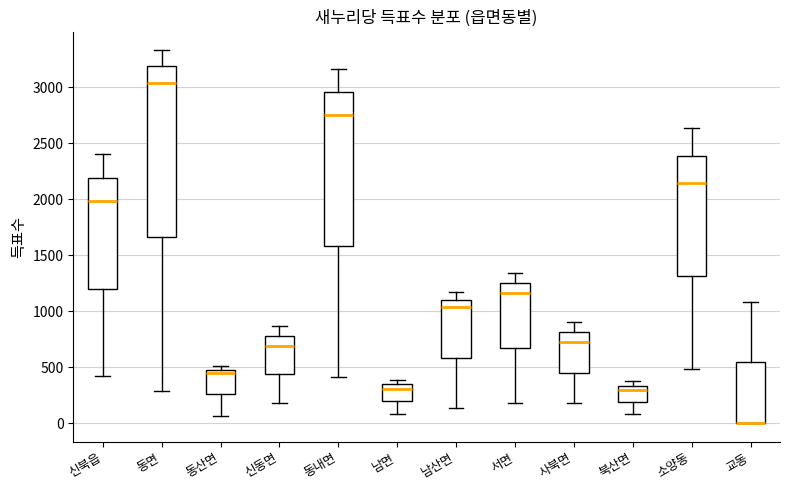

Which box is the tallest, from its lower edge to its upper edge?

동면